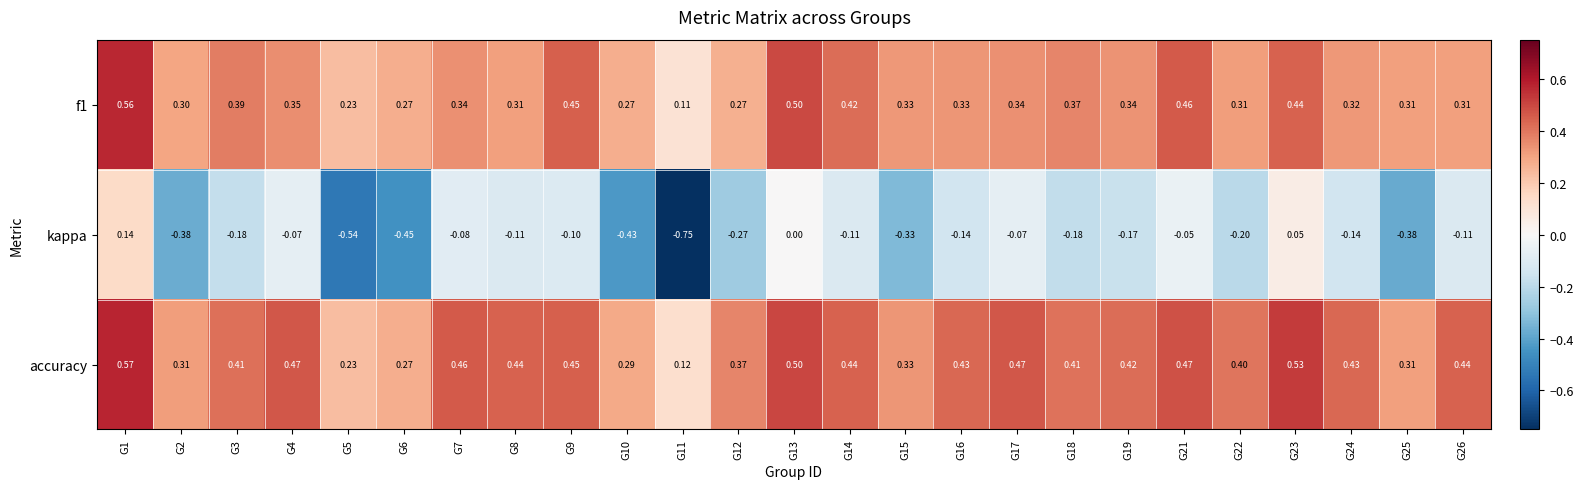

Is the value of f1 at G16 greater than the value of kappa at G11?

Yes